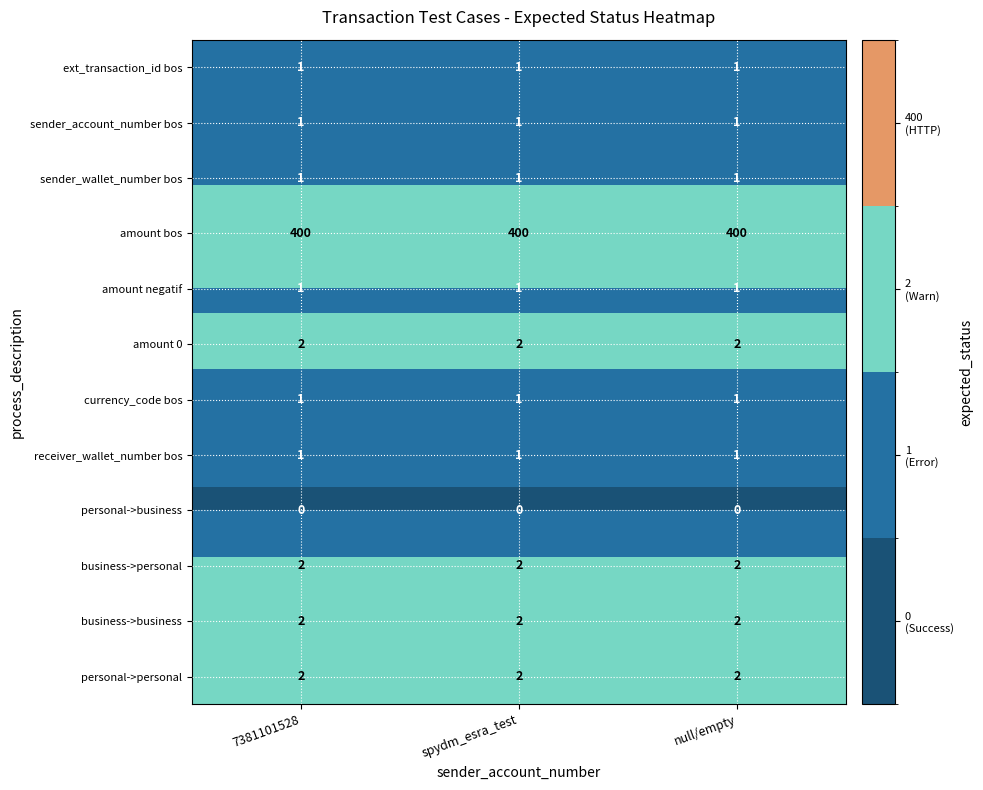

What is the greatest value displayed?

400